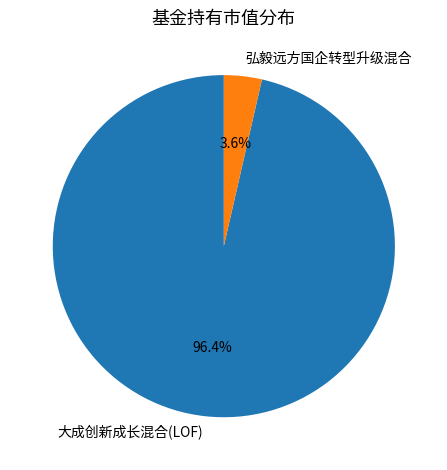

Is it true that 弘毅远方国企转型升级混合 is 13% of the pie?

False